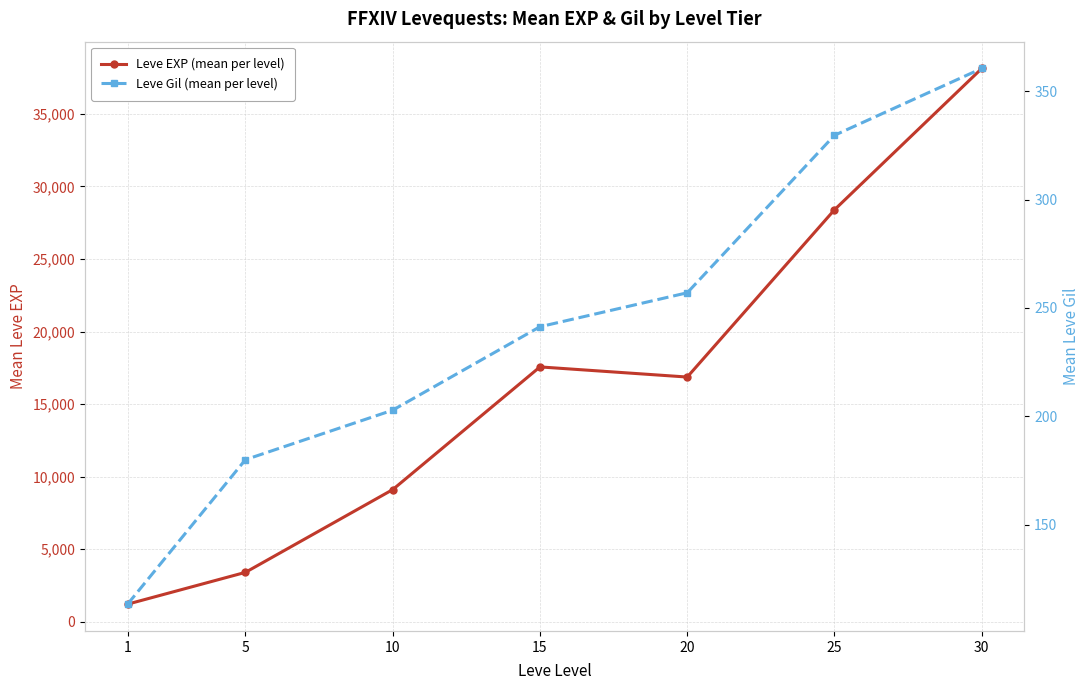

Reading left to right, list all the values displayed in this chart.

Leve EXP (mean per level): 1=1213.3	5=3405.0	10=9106.7	15=17563.3	20=16865.0	25=28393.3	30=38131.7
Leve Gil (mean per level): 1=113.3	5=180.0	10=202.8	15=241.3	20=257.0	25=329.7	30=360.5